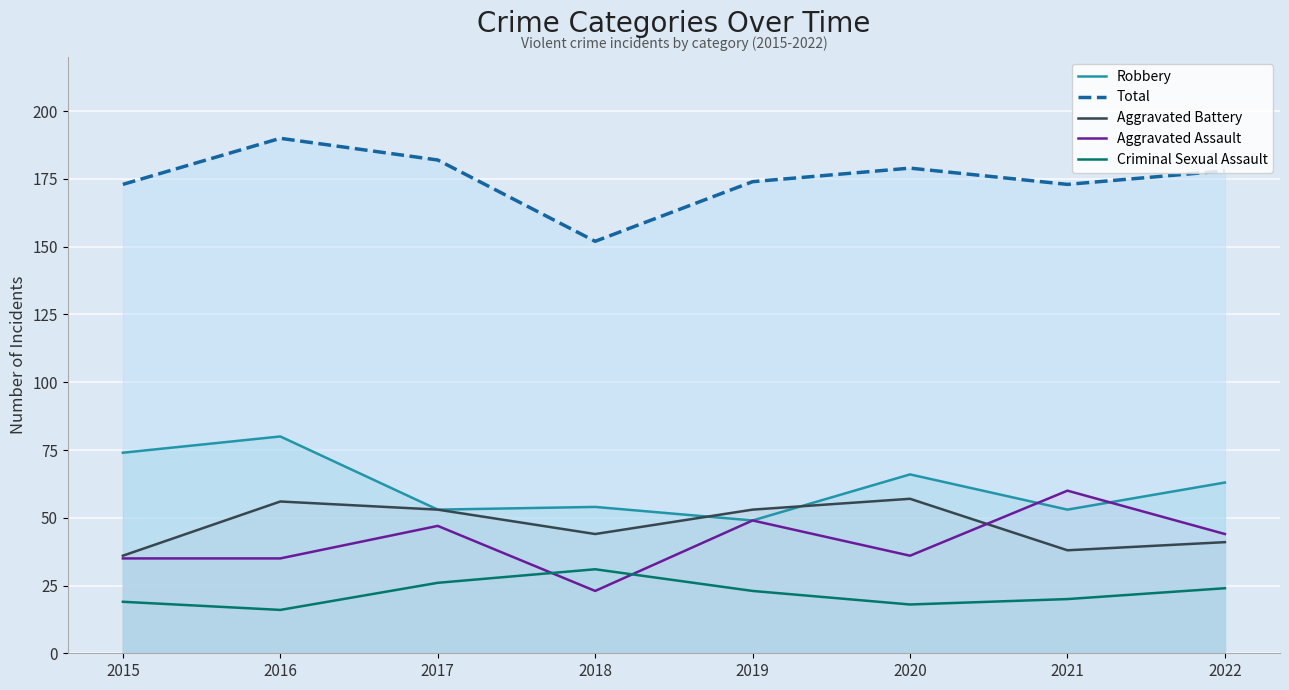

What is the difference between the highest and lowest values at 2022?

154